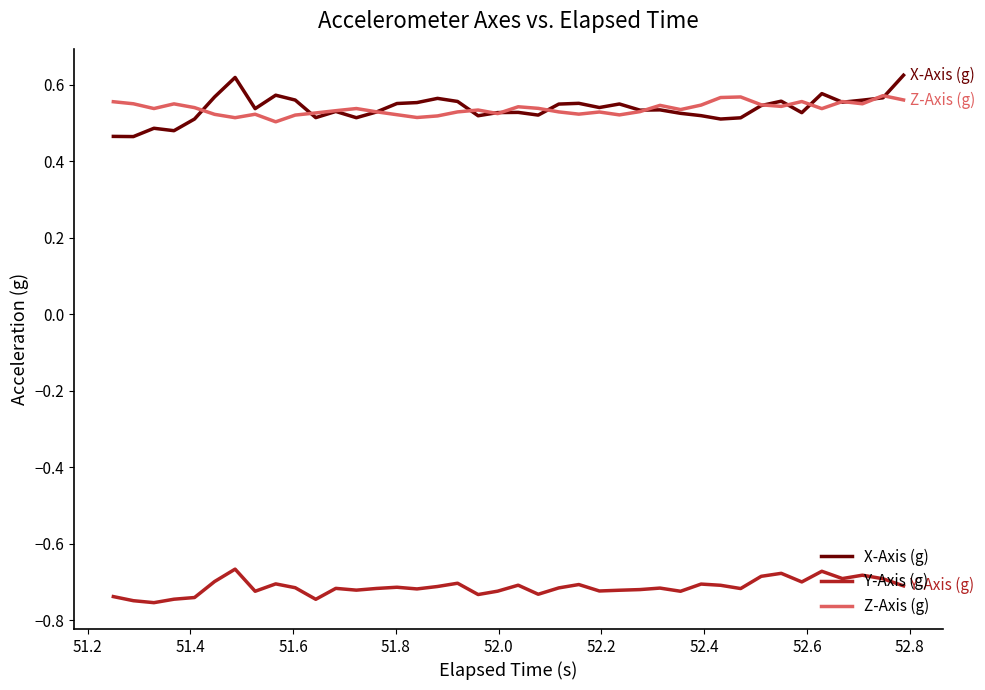

Does the chart display data point markers on the line(s)?

No